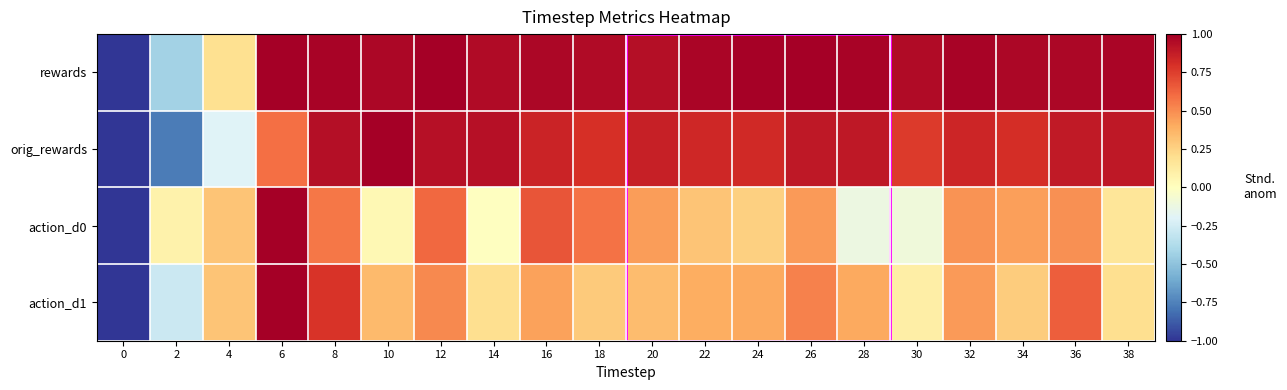

Which series changed the most between 18 and 28?

action_d0